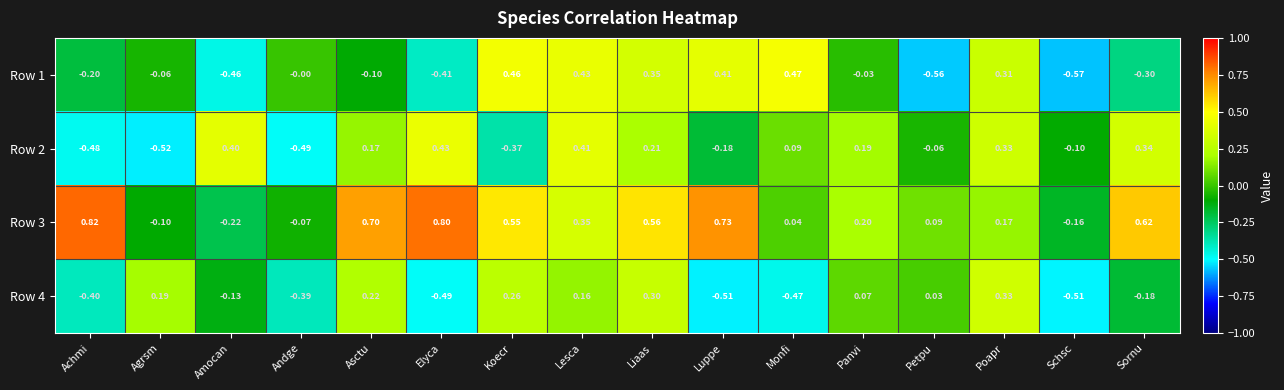

How many data points does each series have?

16